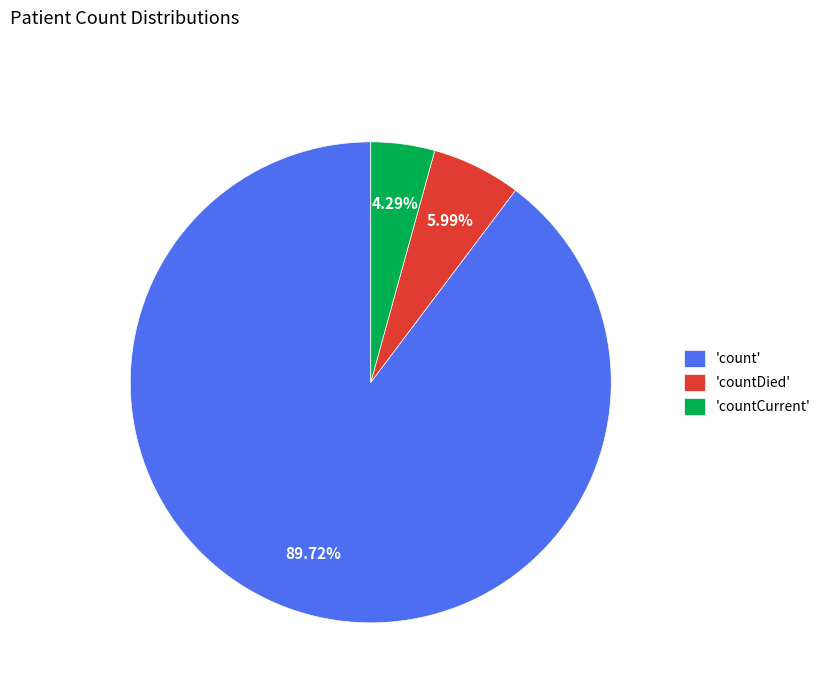

Which slice is the largest?

'count'